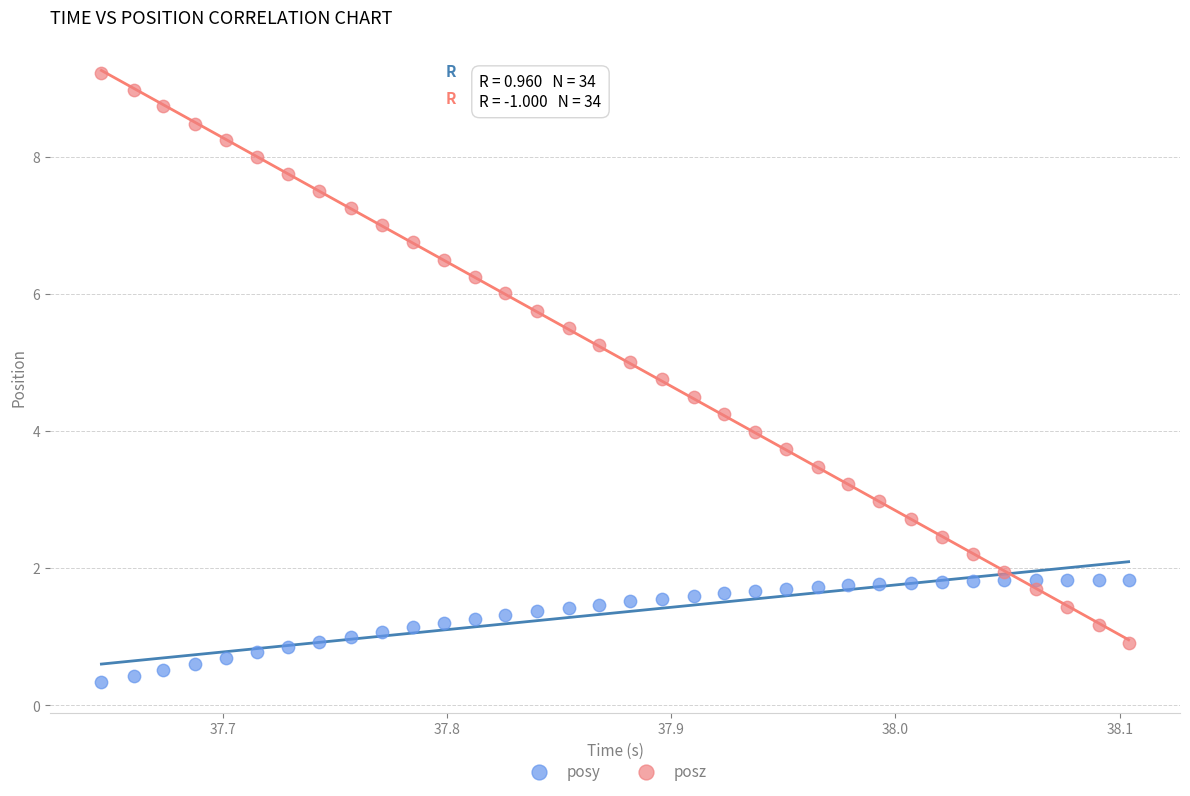

What is the X range (max minus min) for the scatter plot?

0.5